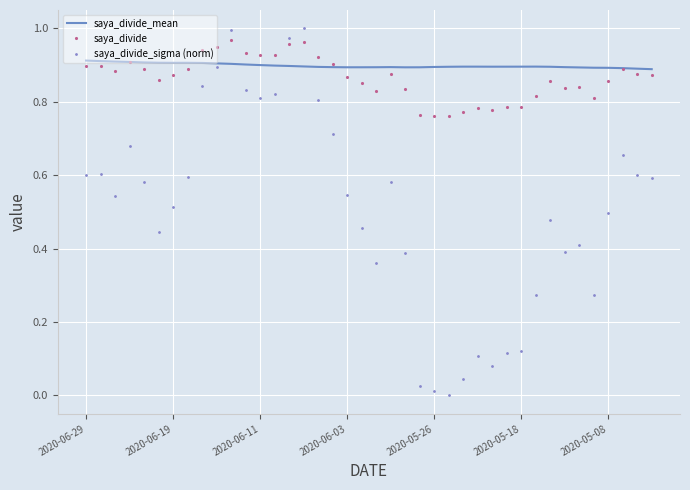

True or false: saya_divide_sigma (norm) and saya_divide intersect in this chart.

True